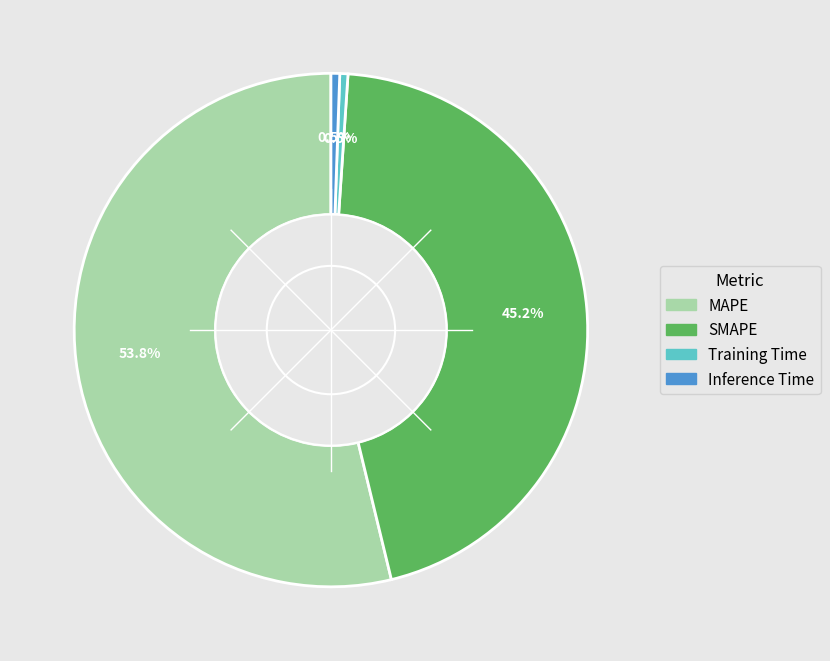

Is the sum of Inference Time and SMAPE greater than half?

No